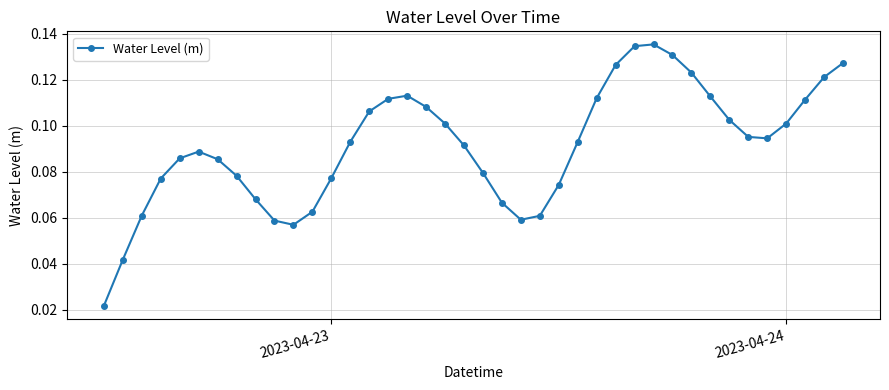

How many interior local valleys (lower than both neighbors) does the data have?

3